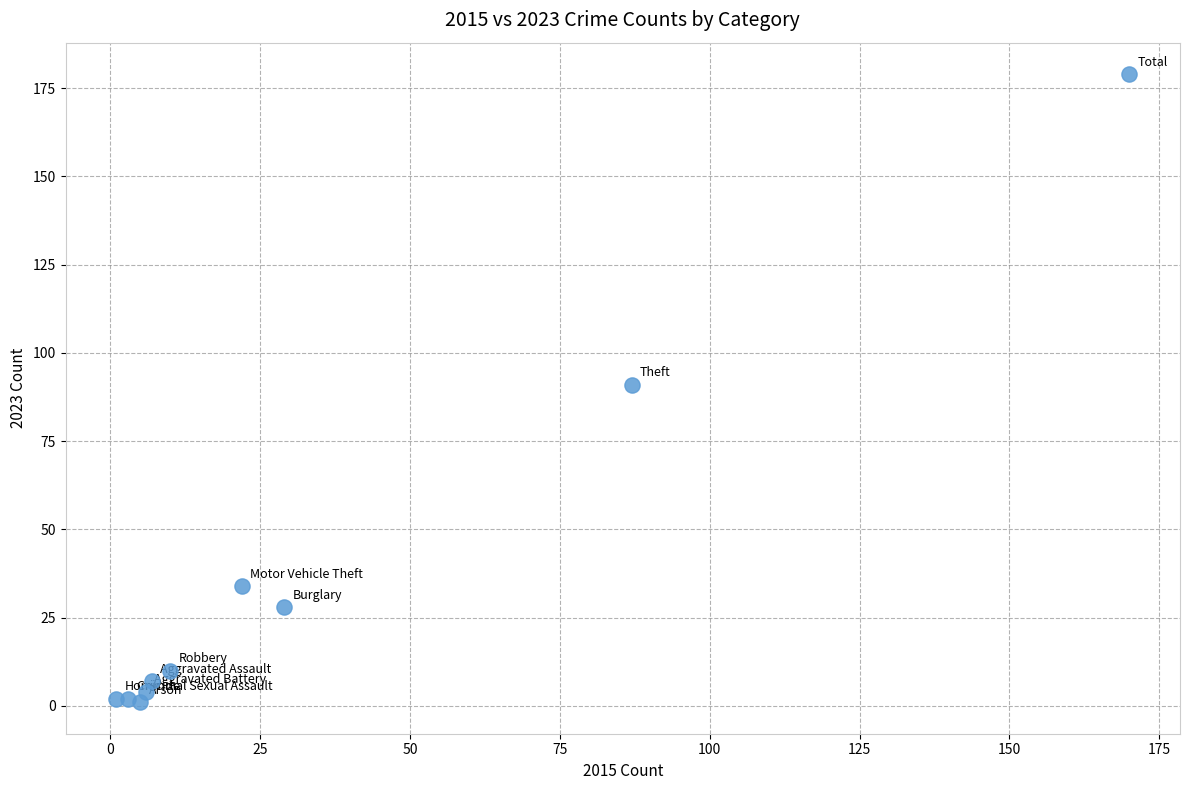

What is the range of Y values (max minus min)?

178